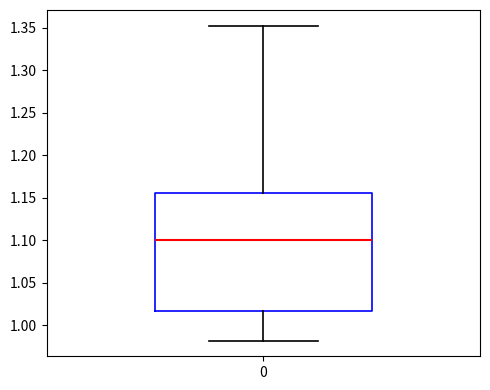

Where does the lower whisker of the box at x = 0 end on the y-axis? The values are not printed on the chart, so give them approximately, as read against the axis.

0.980